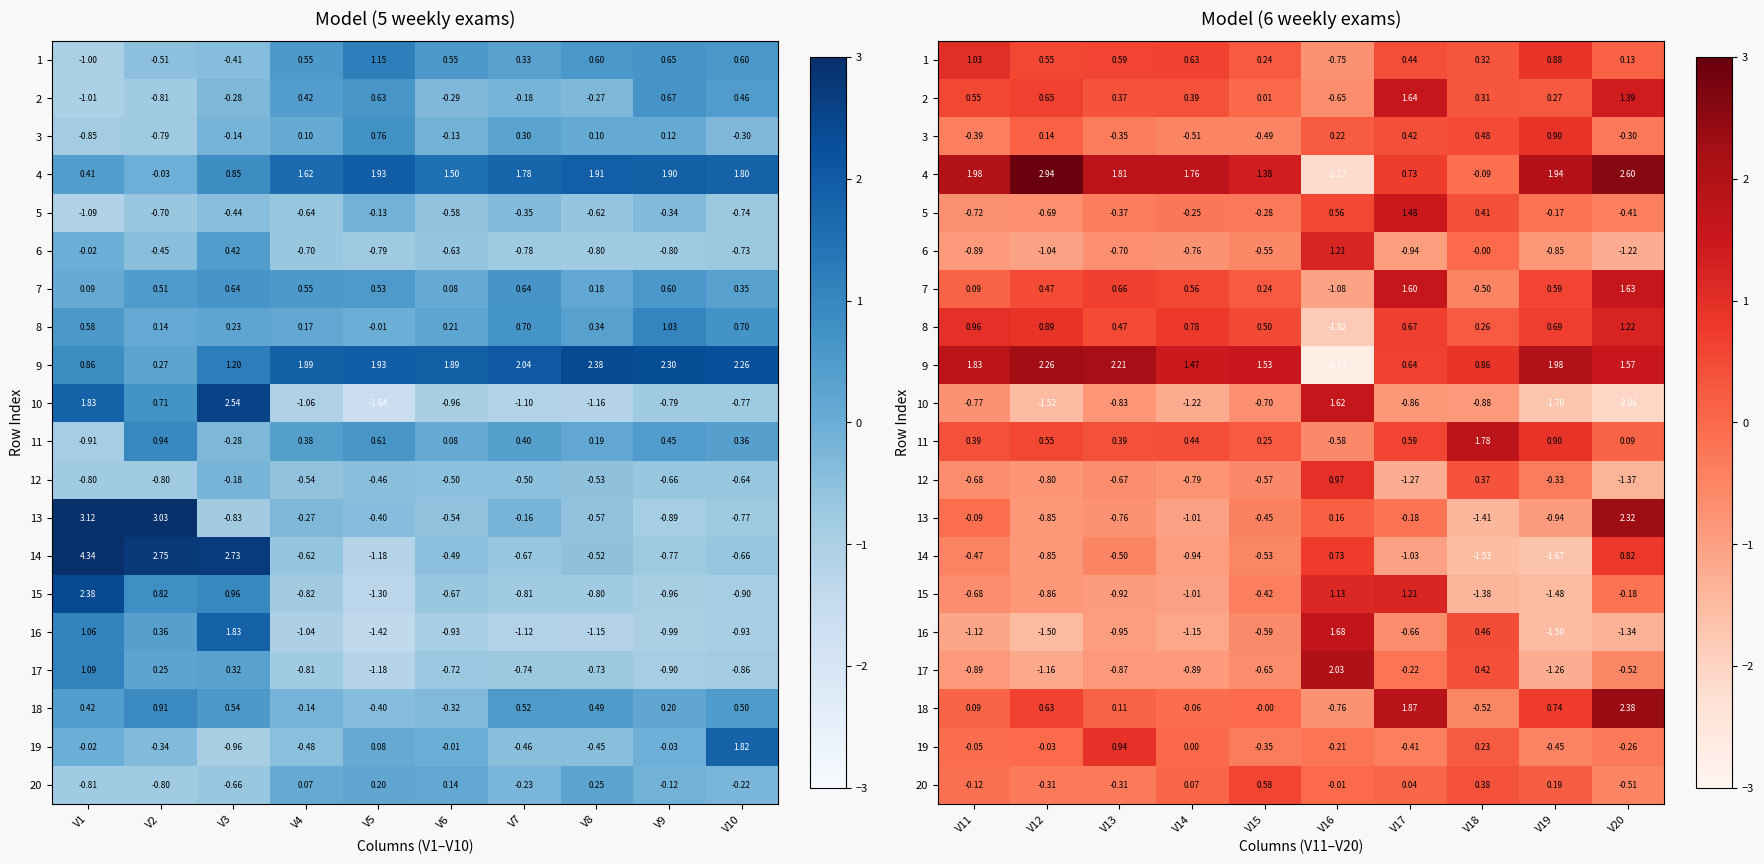

True or false: 14 has a value of -1.1 at V19.

False